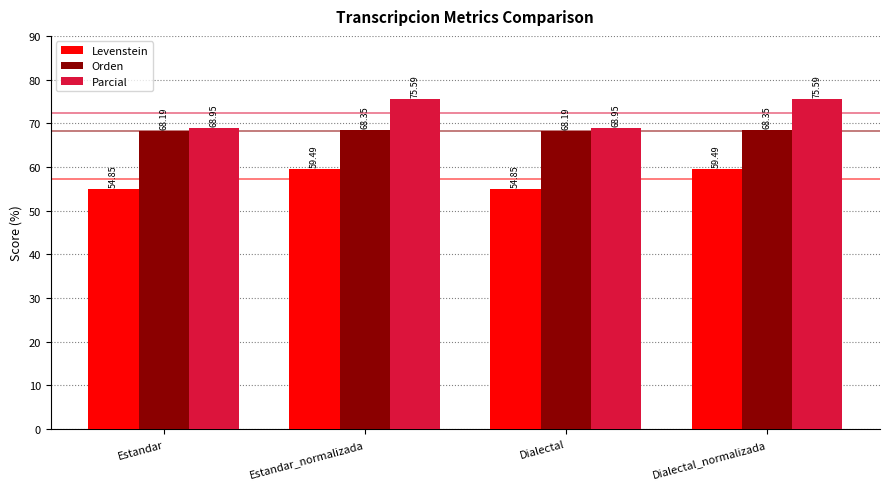

The Orden series shows 68.3 at Dialectal_normalizada. True or false?

True